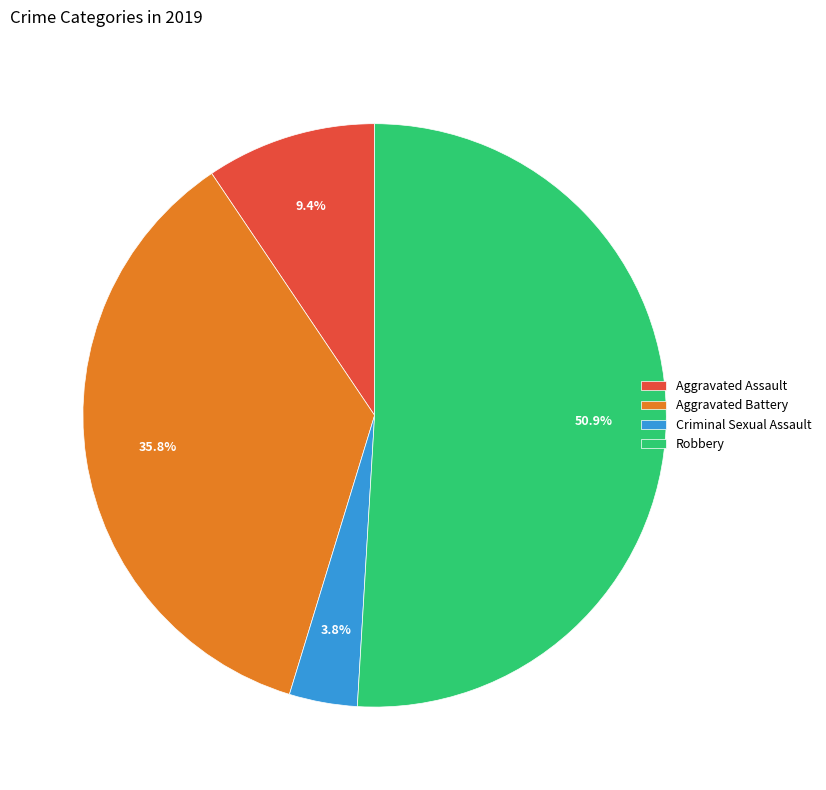

Rank the categories by value from lowest to highest.

Criminal Sexual Assault, Aggravated Assault, Aggravated Battery, Robbery